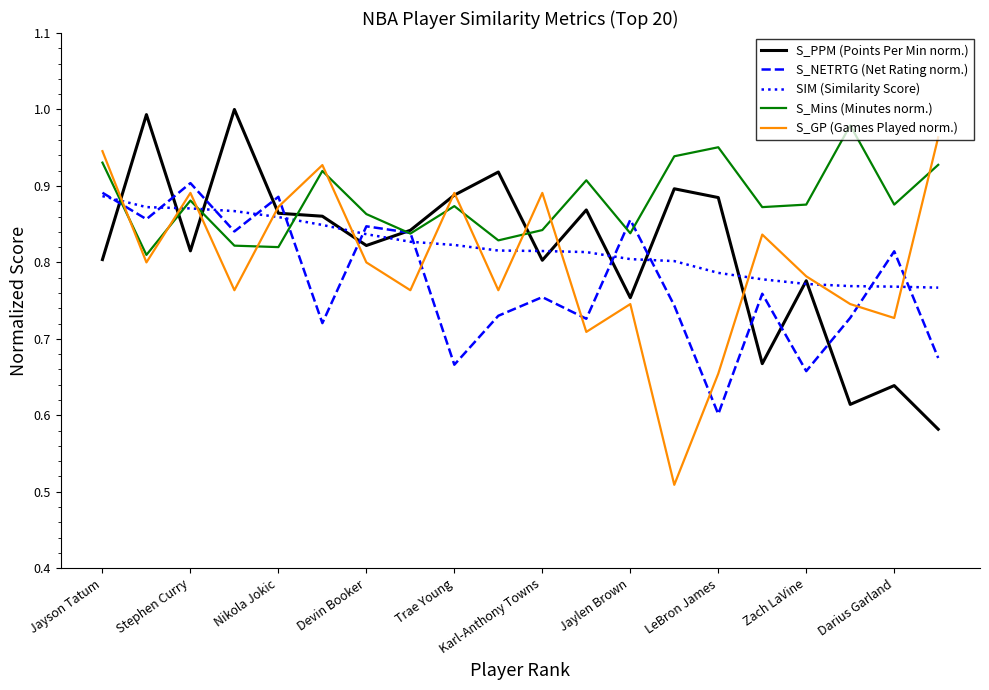

Which series has the largest total across all categories?

S_Mins (Minutes norm.)